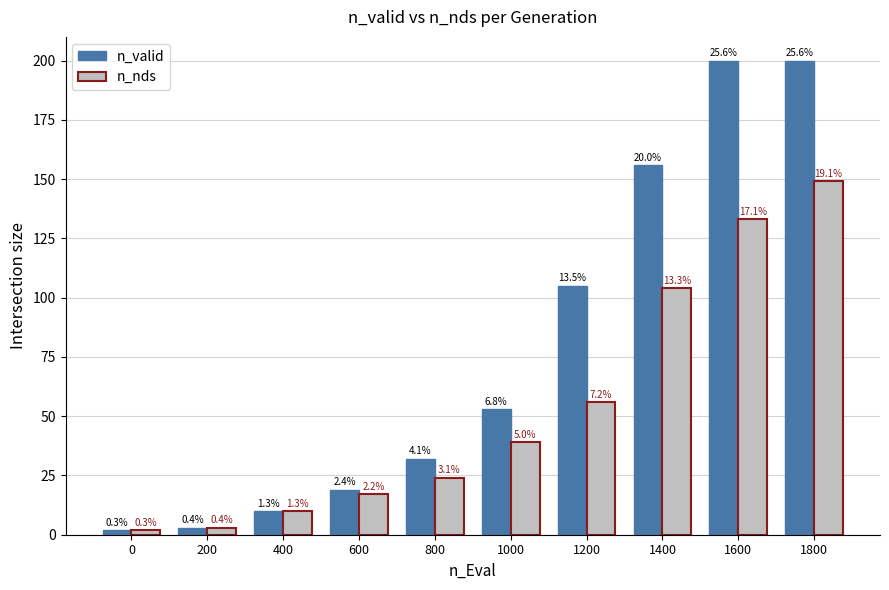

Where does the n_valid series first go above 53?

1200